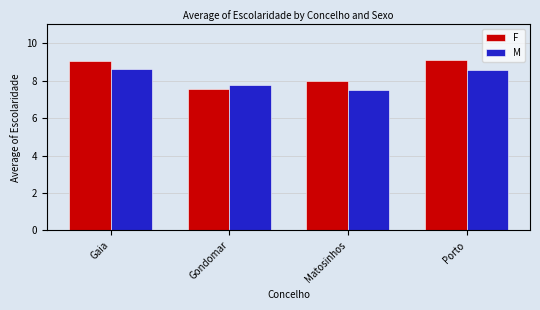

Reading left to right, list all the values displayed in this chart.

F: 9.0	7.5	8.0	9.1
M: 8.6	7.8	7.5	8.6